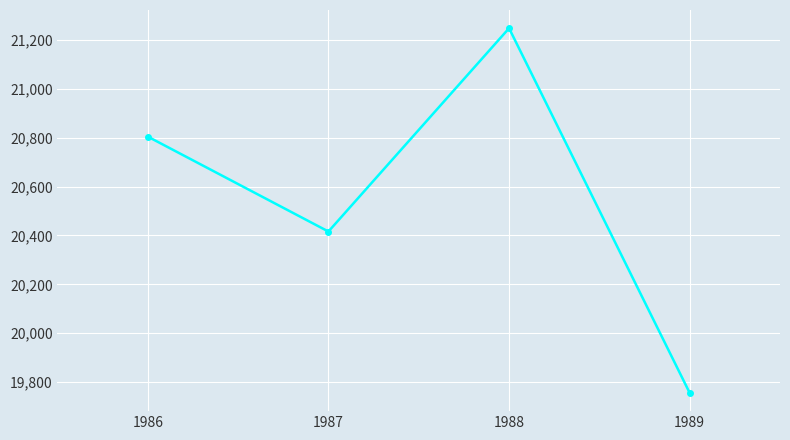

How many values are below 20804?

2